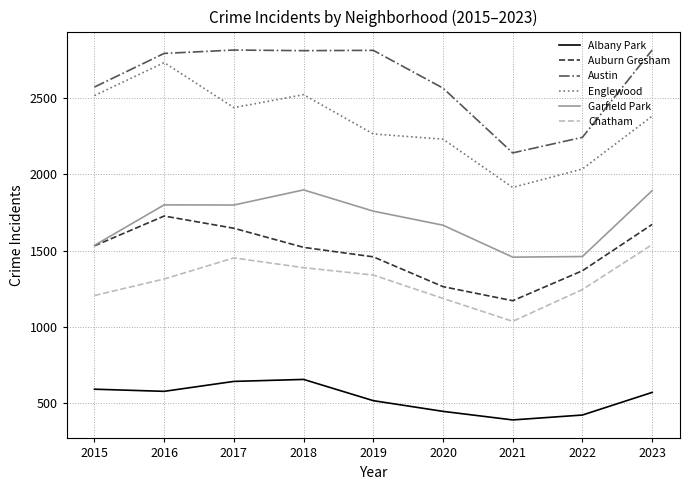

Which series has the widest spread of values?

Englewood